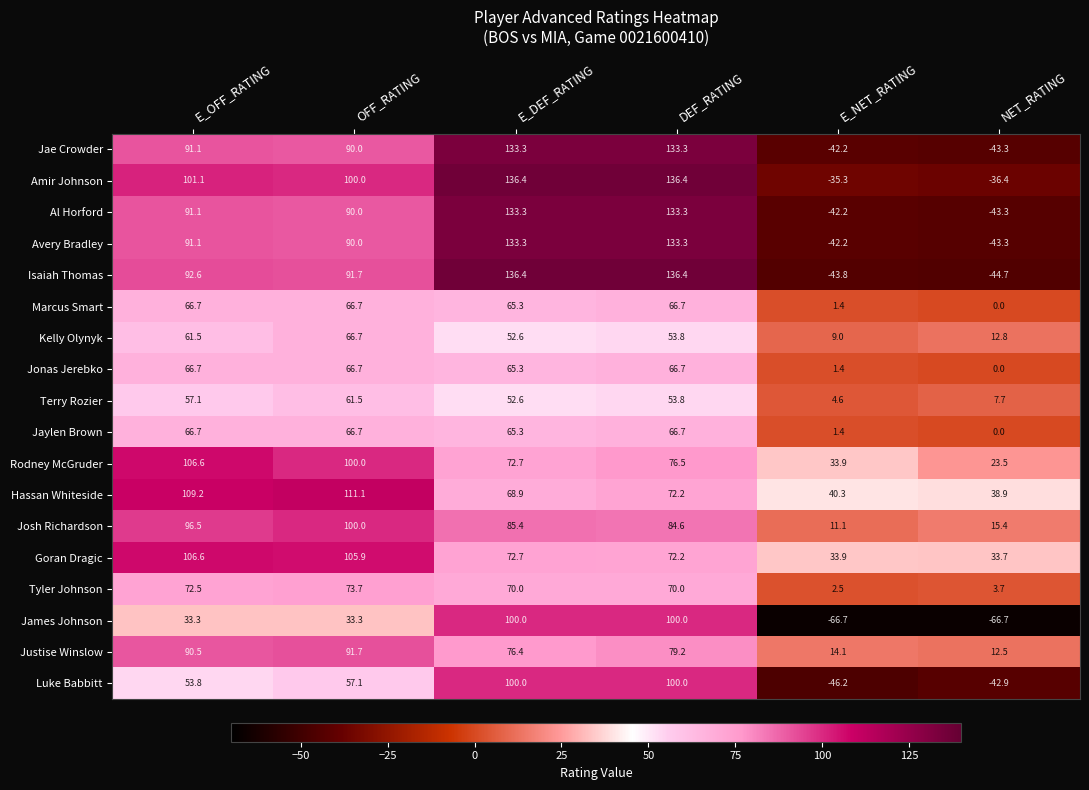

What is the average value of the Isaiah Thomas series?

61.4